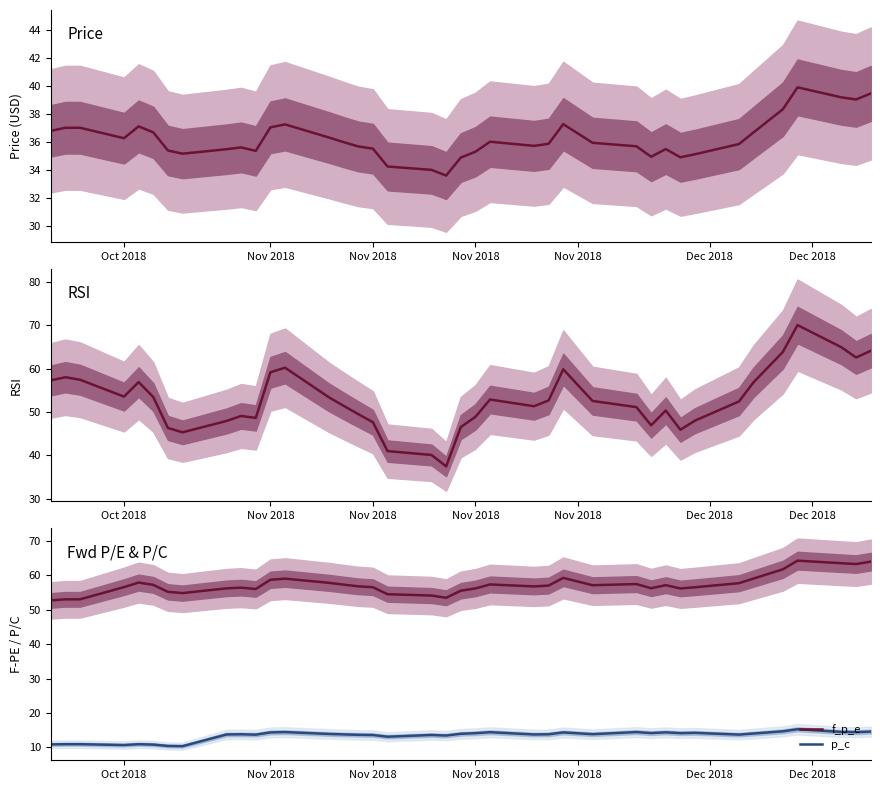

What is the average value of the rsi series?

52.9